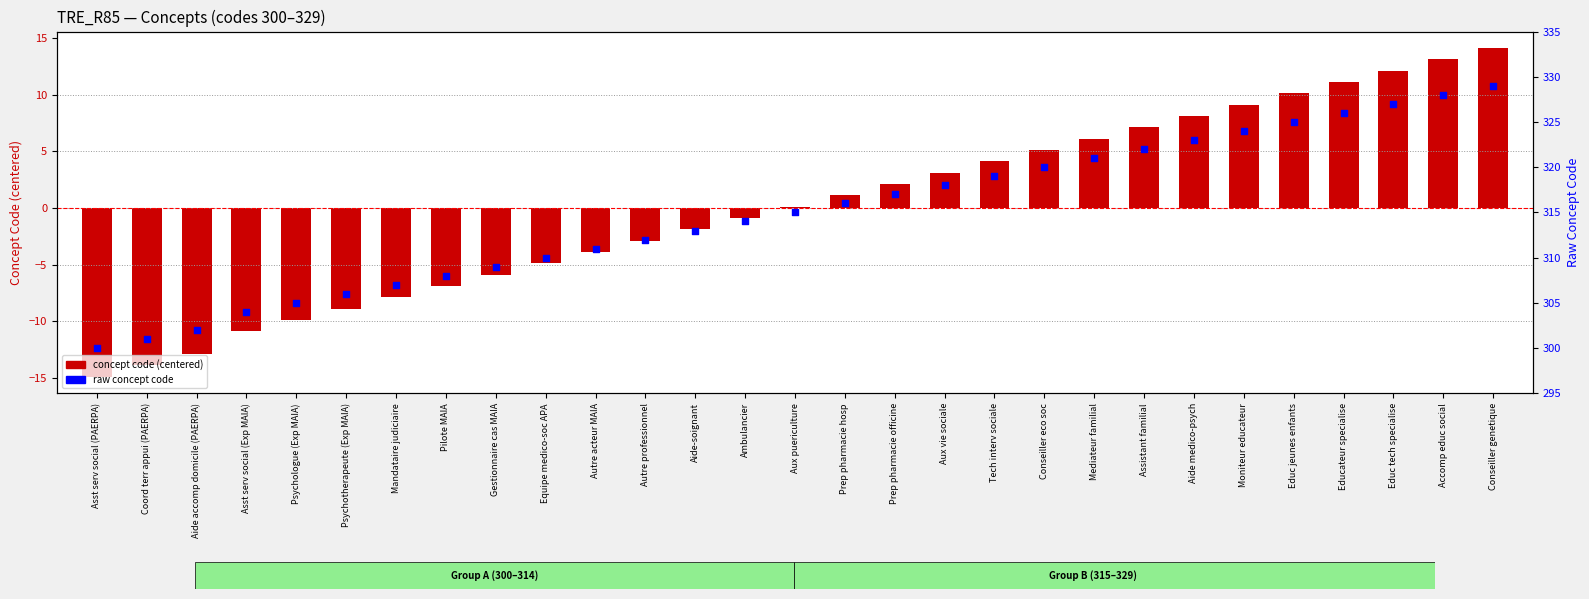

Which series contains the highest Y value?

raw concept code